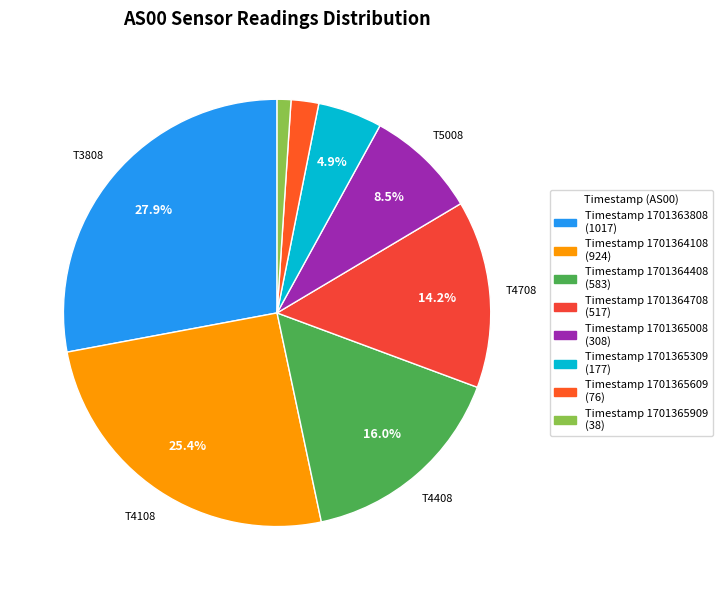

How many slices are in this pie chart?

8